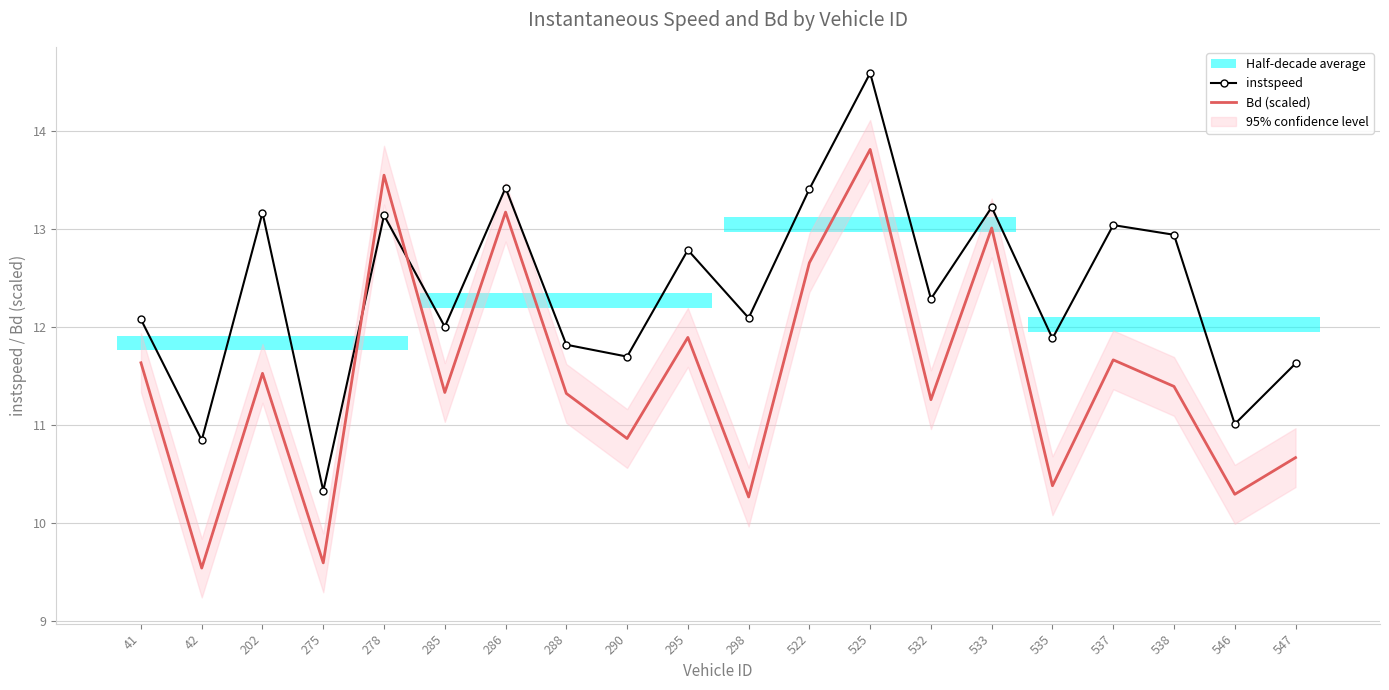

True or false: instspeed has more than 1 points higher than both neighbors.

True